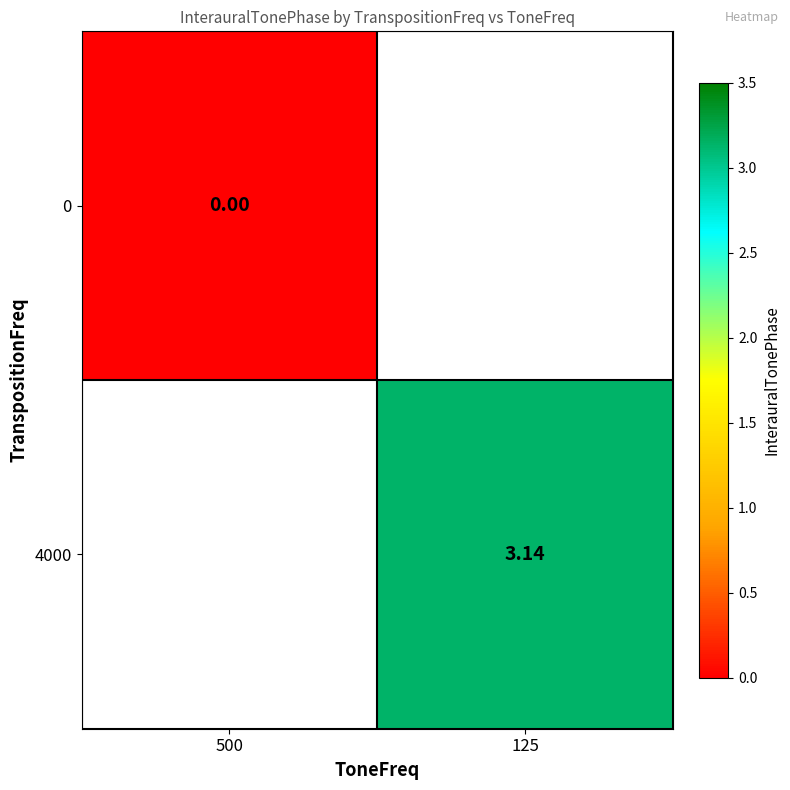

At how many categories does at least one series exceed 0?

1